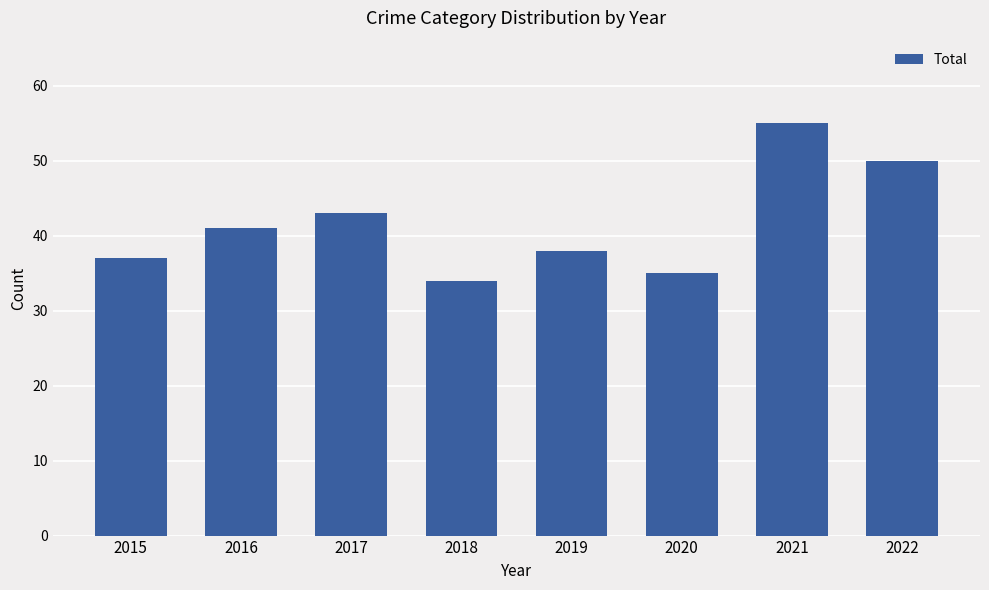

Where is the data nearest to the value 44?

2017